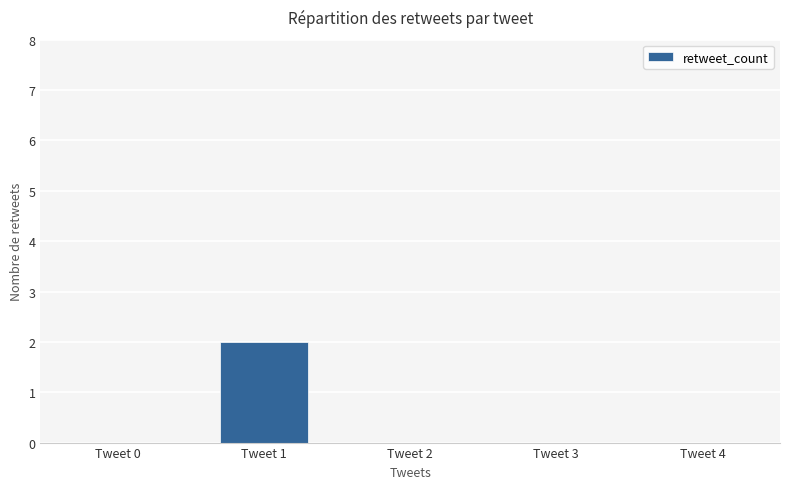

Is it true that the value at Tweet 3 is 0?

True